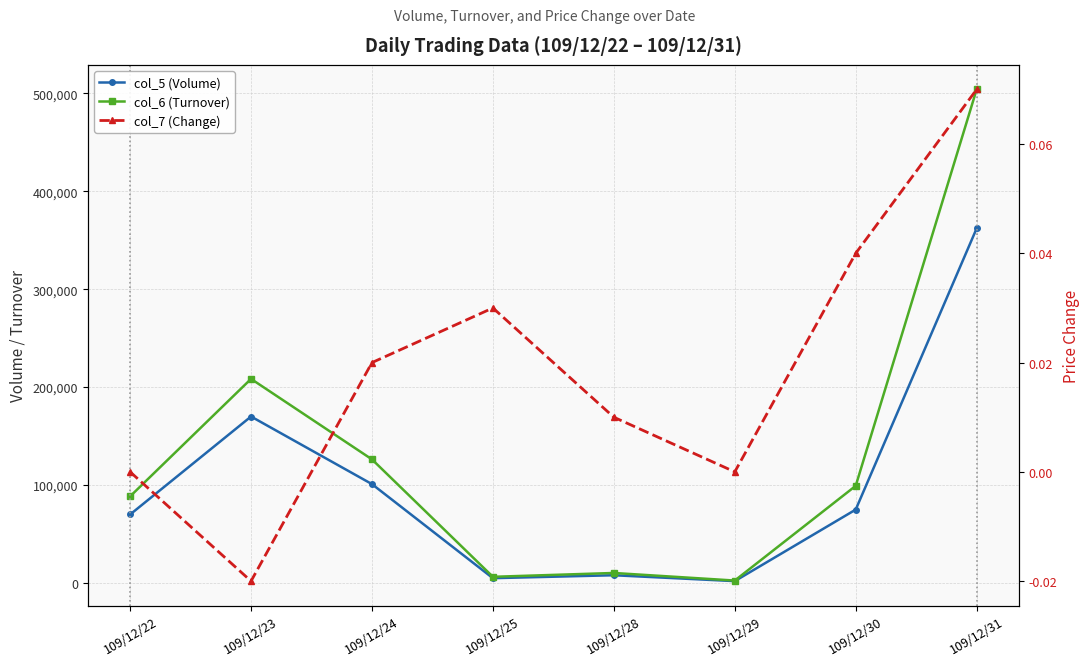

Is it true that col_6 (Turnover) equals 208400.0 at 109/12/23?

True